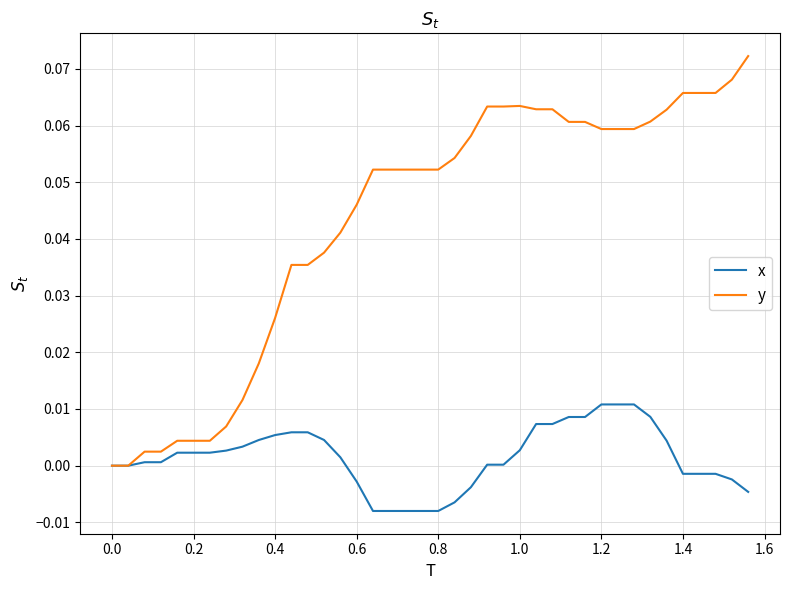

Which series has the largest total across all categories?

y